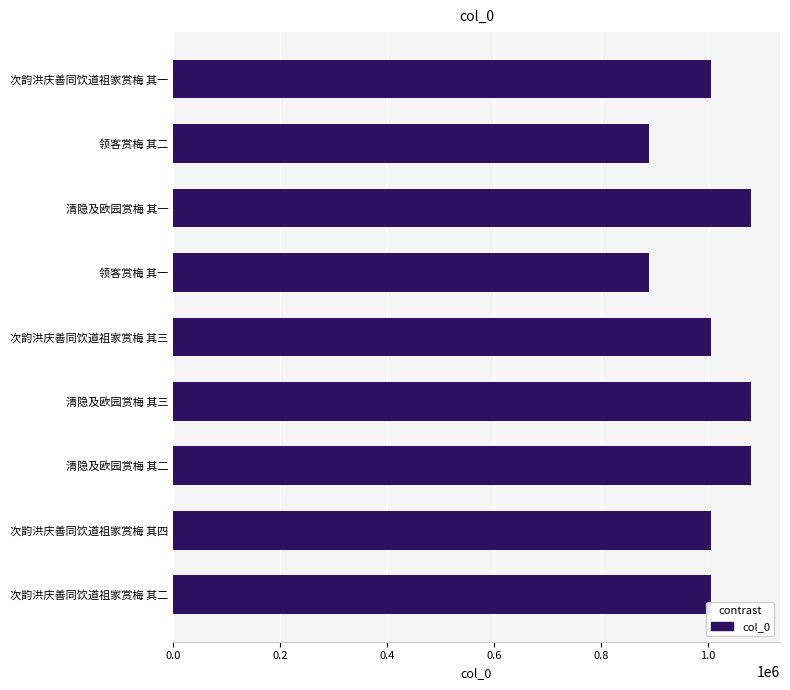

How many distinct data groups are displayed?

1